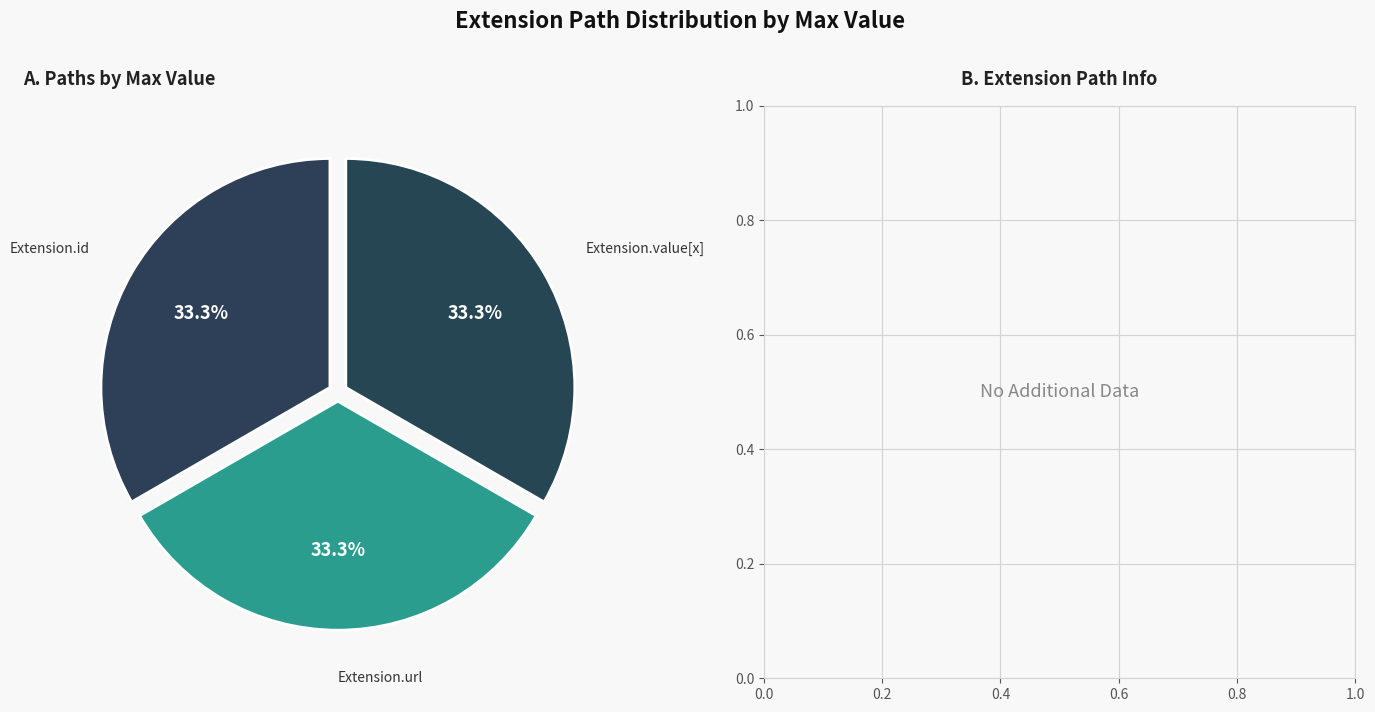

How many segments does this pie chart have?

3